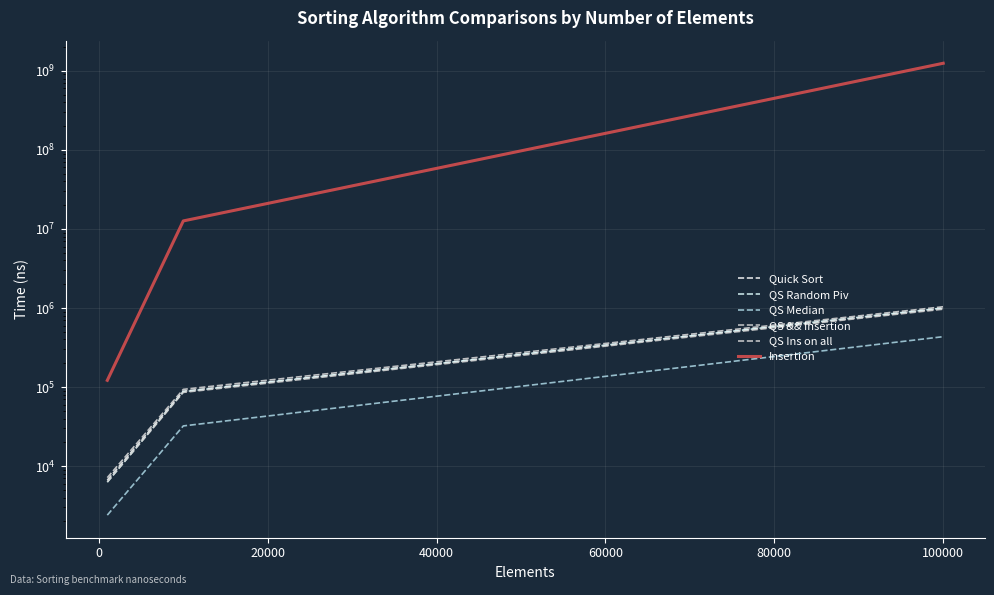

Which series has the widest spread of values?

Insertion